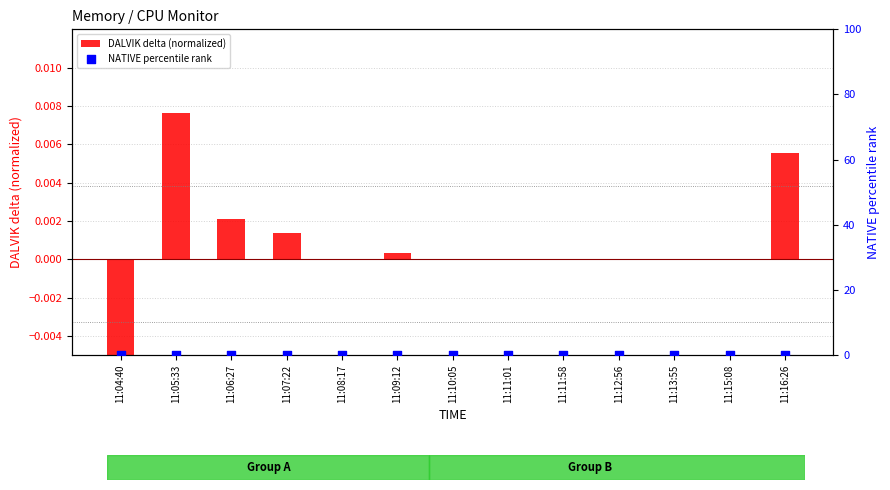

What are all the series names shown in the legend?

DALVIK delta (normalized), NATIVE percentile rank